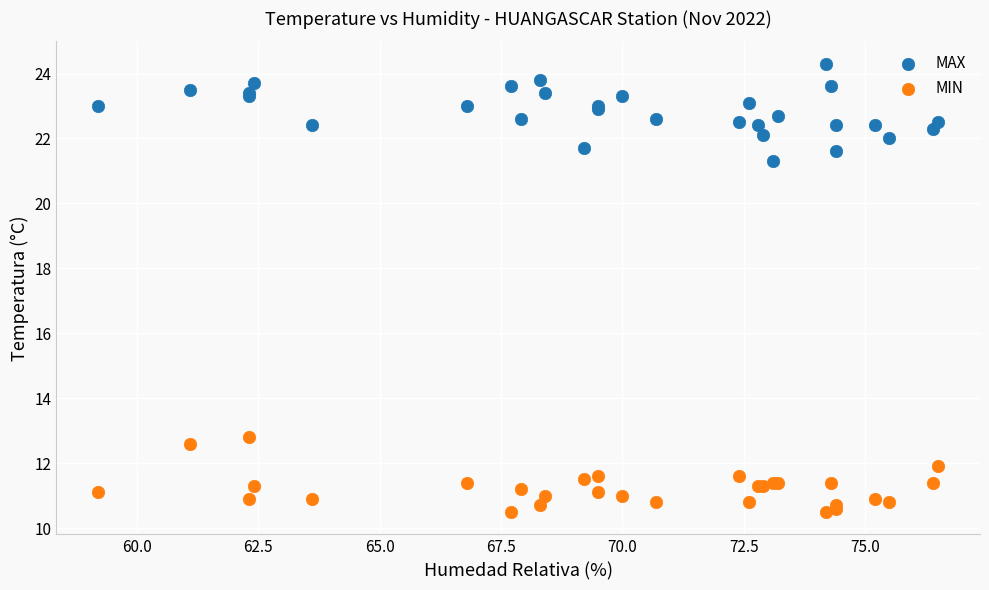

Which series contains the lowest Y value?

MIN